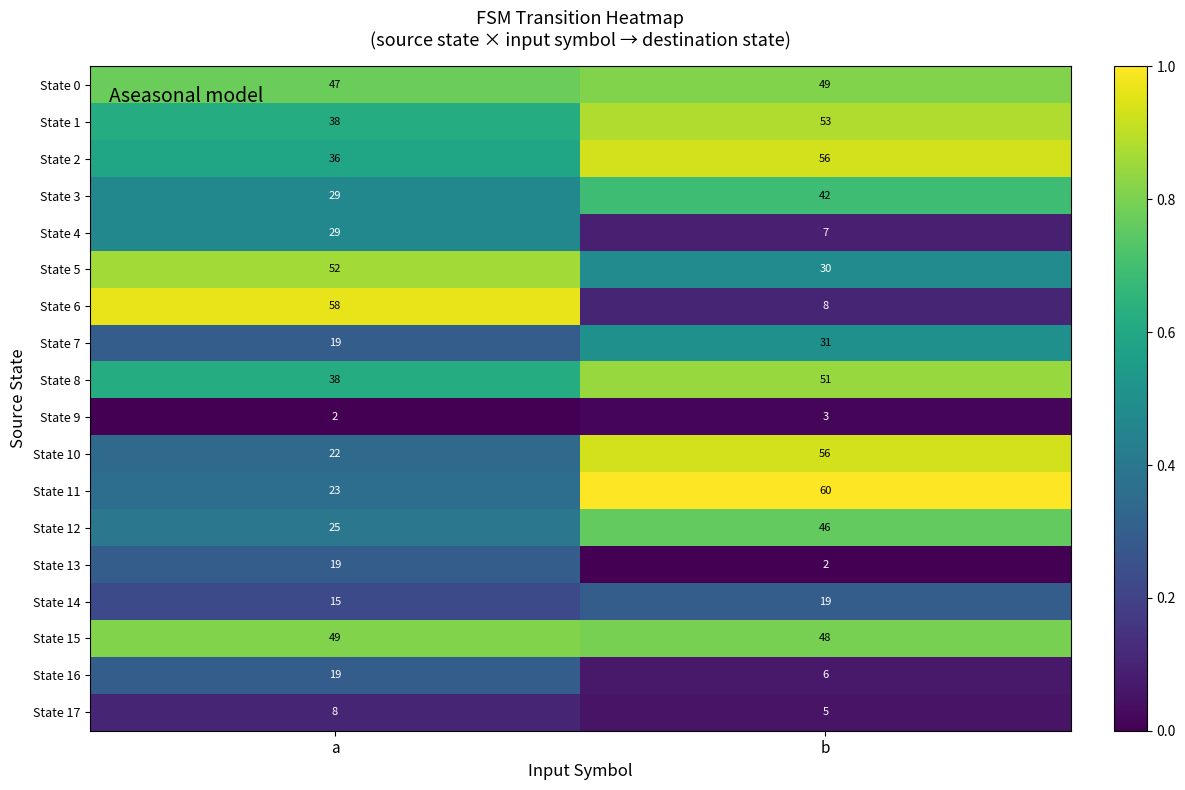

Which series has the largest total across all categories?

State 15